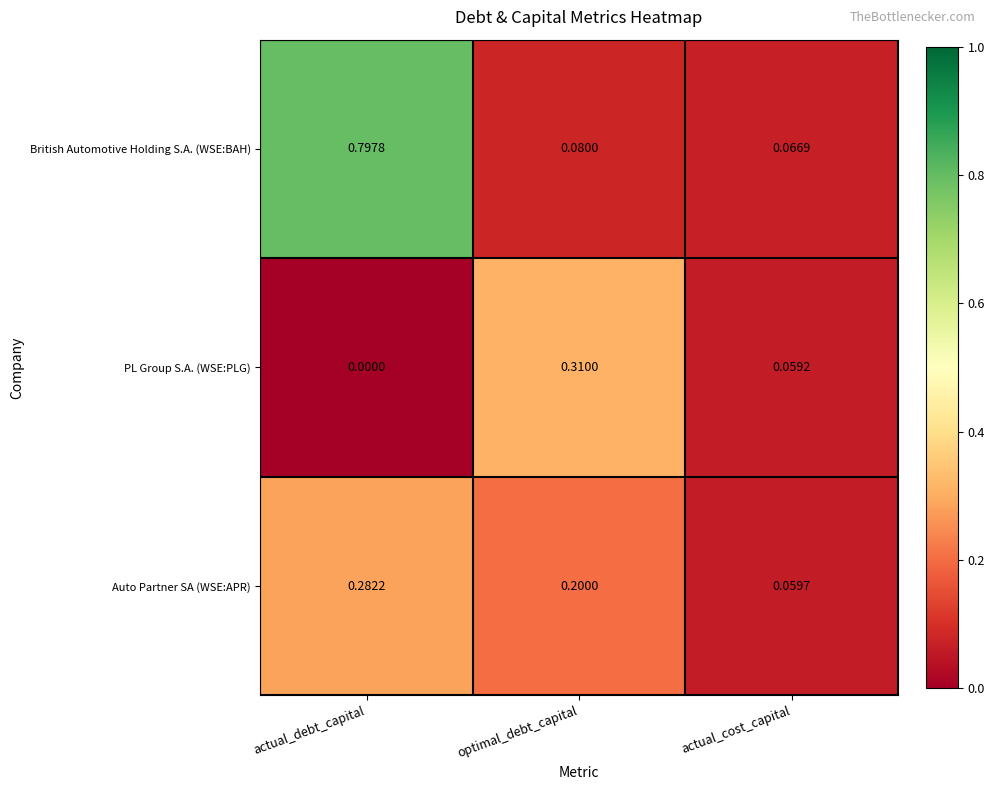

Which series has the largest total across all categories?

British Automotive Holding S.A. (WSE:BAH)